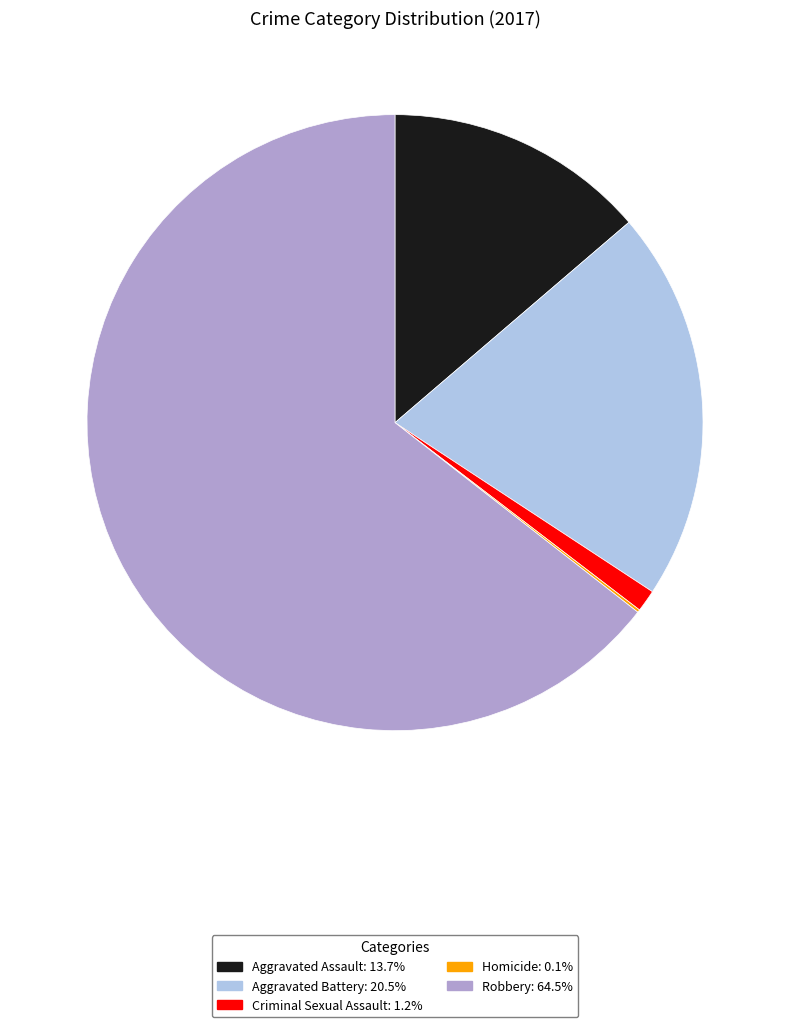

What is the majority slice?

Robbery